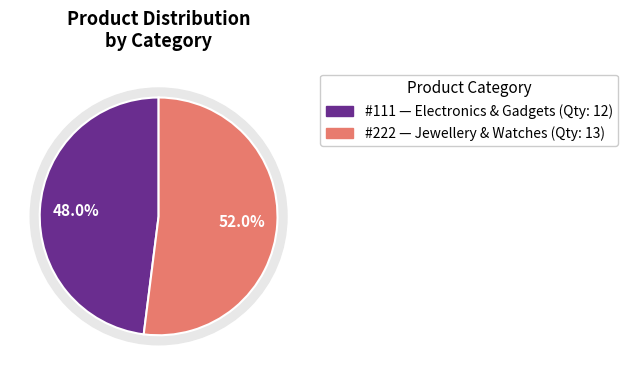

How many segments does this pie chart have?

2